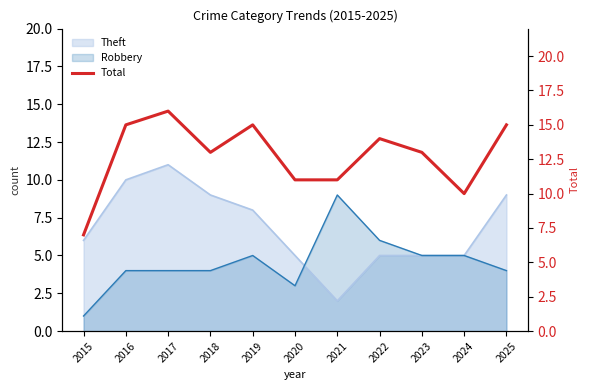

At which label is the value closest to 11?

2020